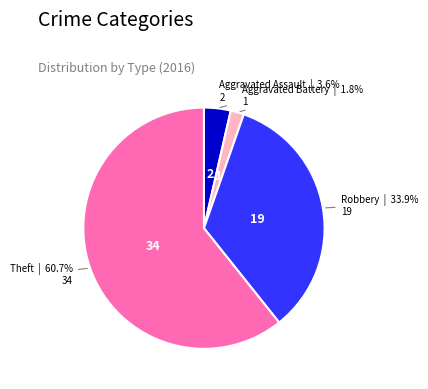

Between Aggravated Assault and Aggravated Battery, which is larger?

Aggravated Assault